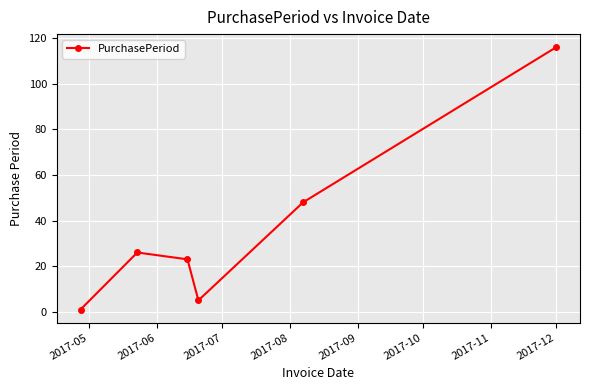

How many interior local peaks (higher than both neighbors) does the data have?

1